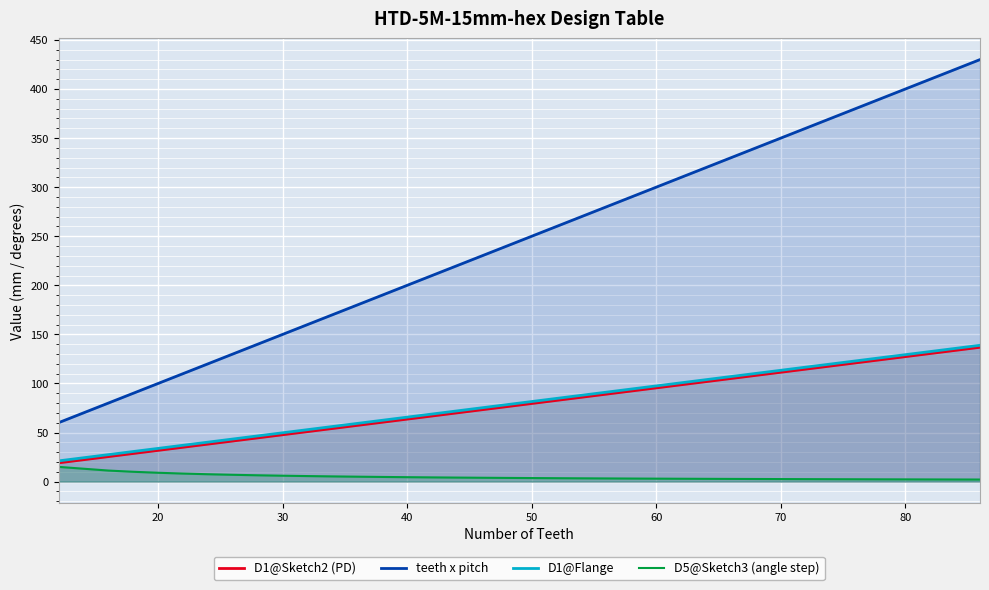

The D1@Sketch2 (PD) series shows 13.4 at 40. True or false?

False